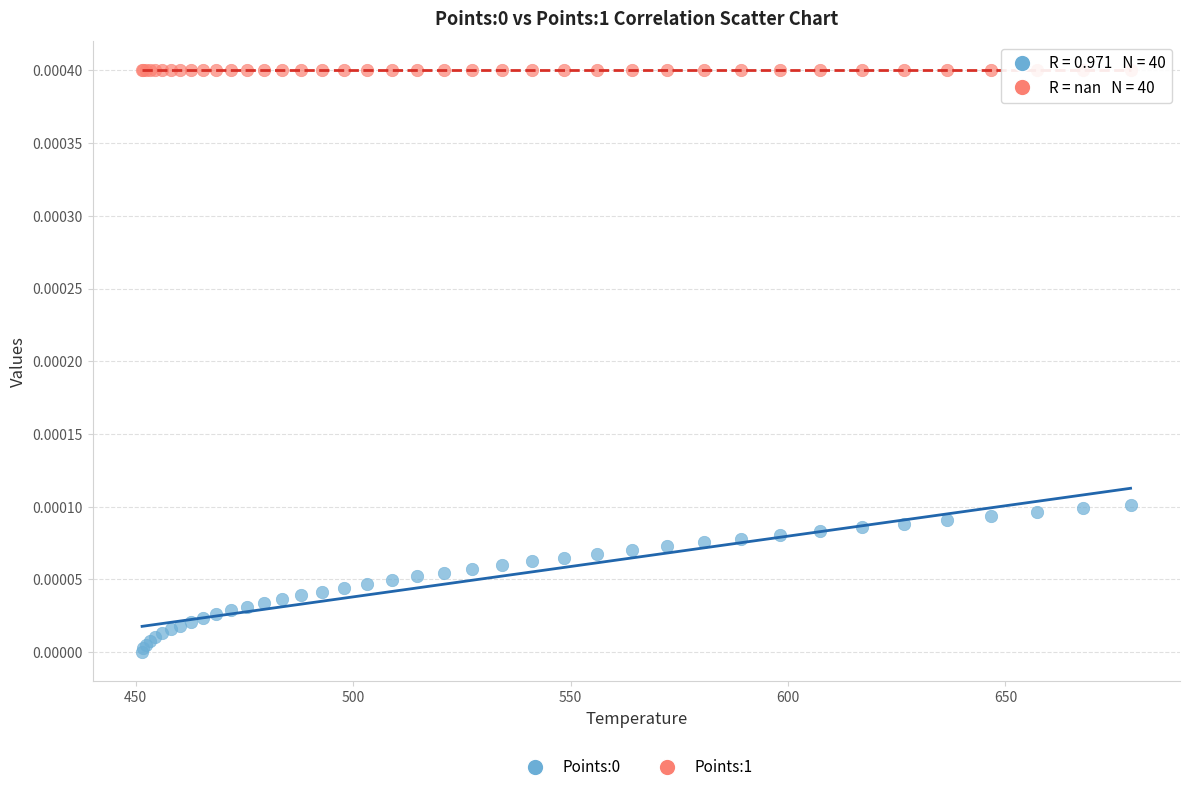

Which series contains the highest Y value?

Points:1